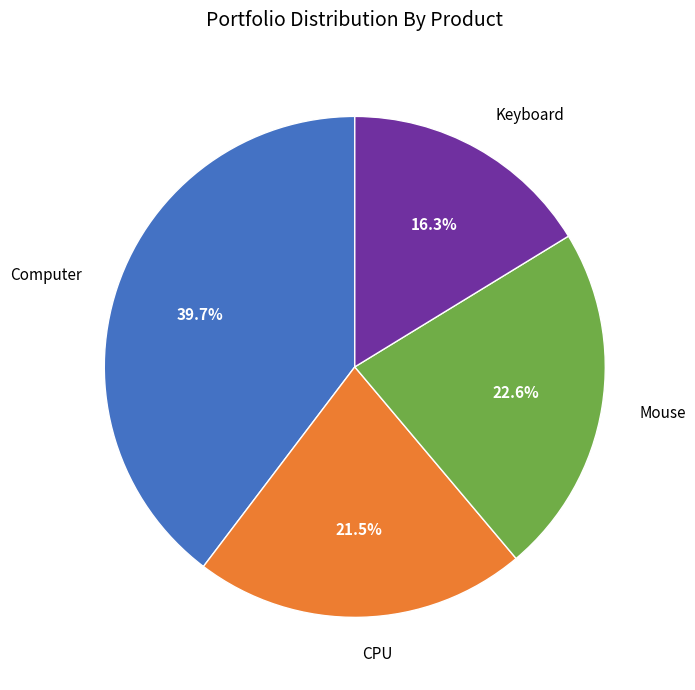

Which has a higher value, Keyboard or Computer?

Computer